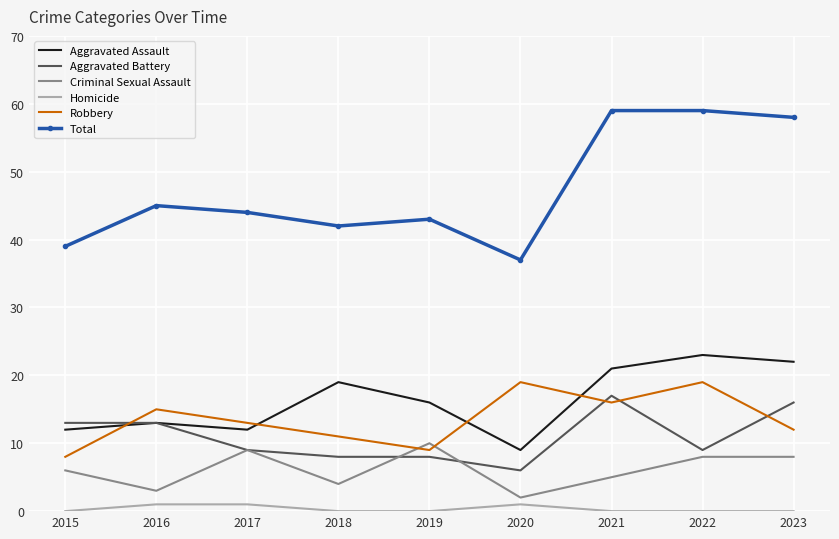

At 2023, list the series in order from smallest to largest.

Homicide, Criminal Sexual Assault, Robbery, Aggravated Battery, Aggravated Assault, Total